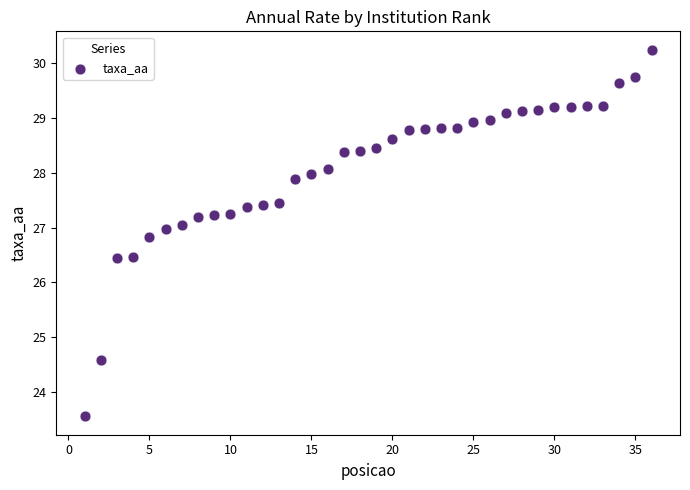

What is the range of Y values (max minus min)?

6.7